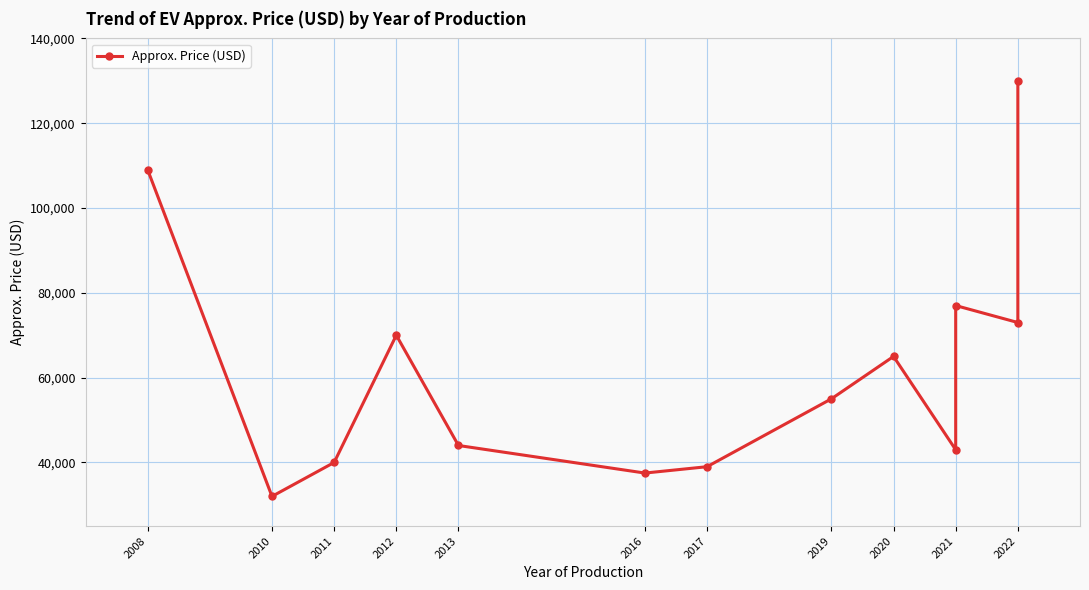

What is the maximum value shown in the chart?

130000